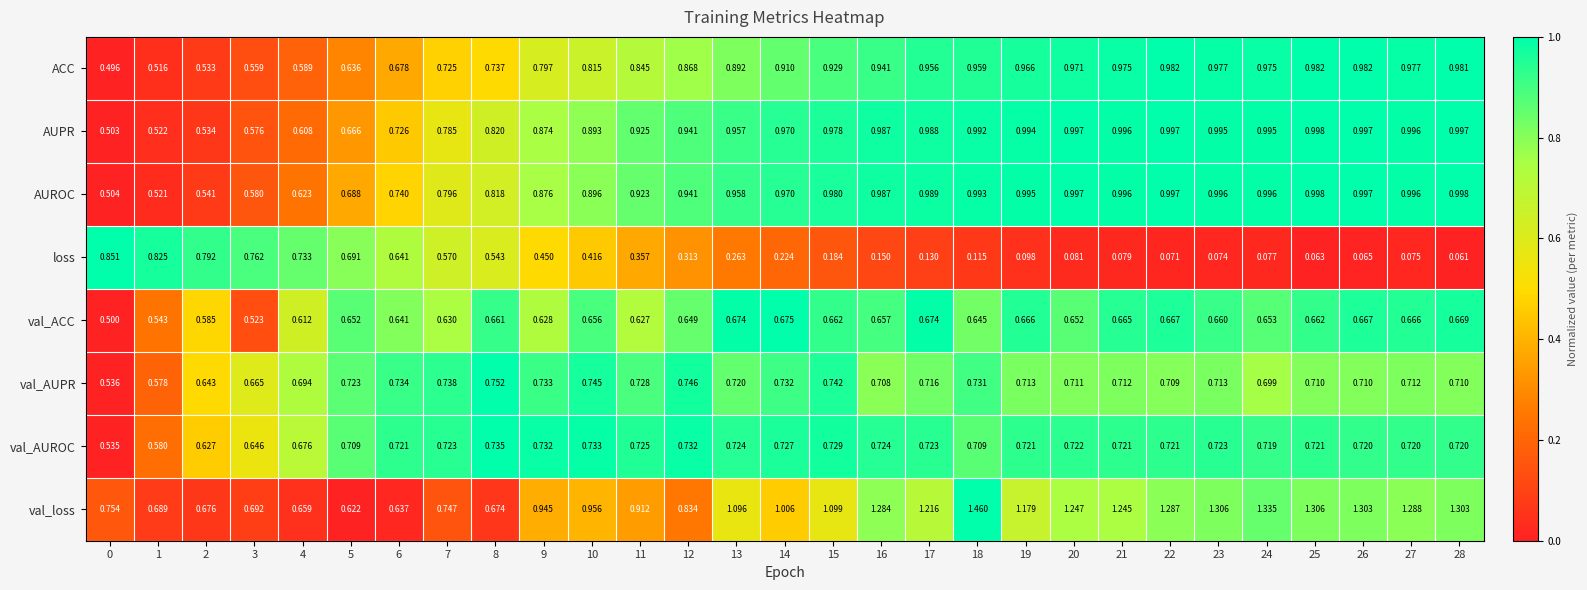

Which series changed the most between 19 and 28?

val_loss